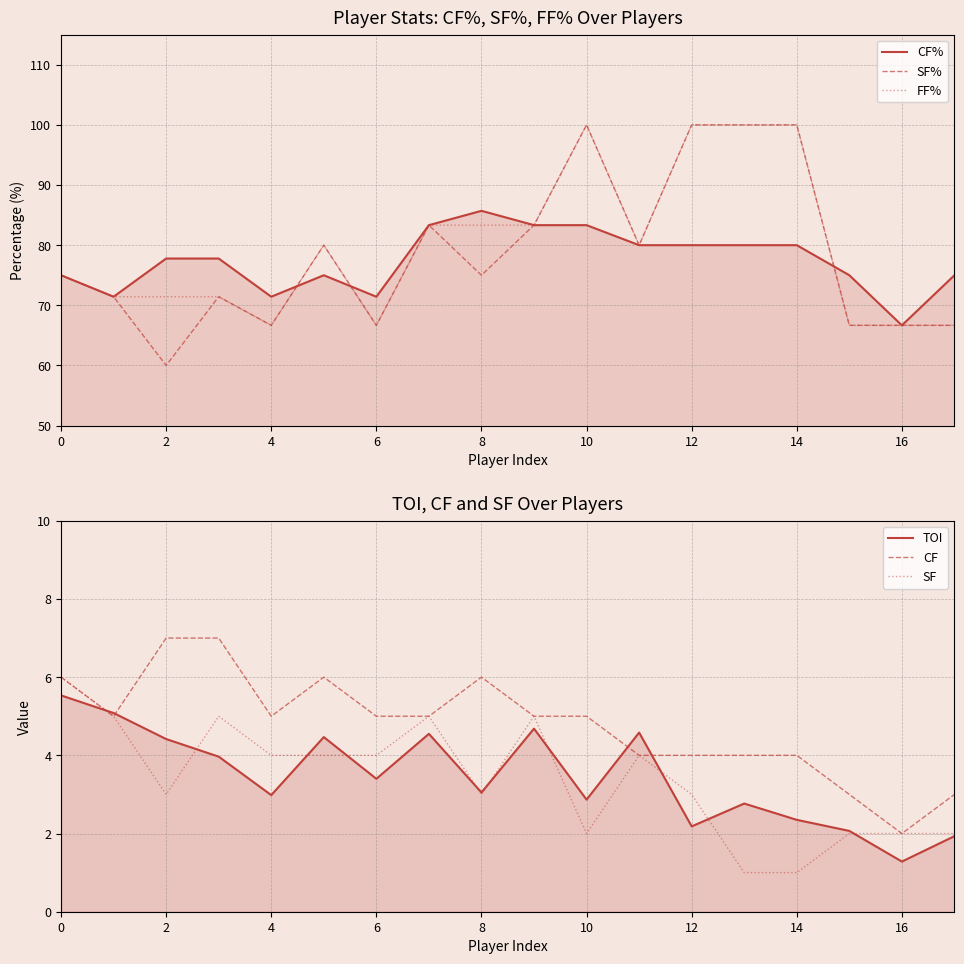

In CF%, how many points are higher than both neighbors (excluding endpoints)?

2